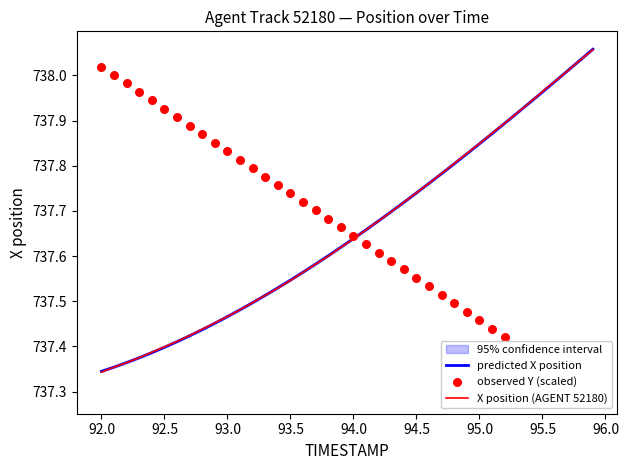

The value of predicted X position at 94.0 is 214.3. True or false?

False